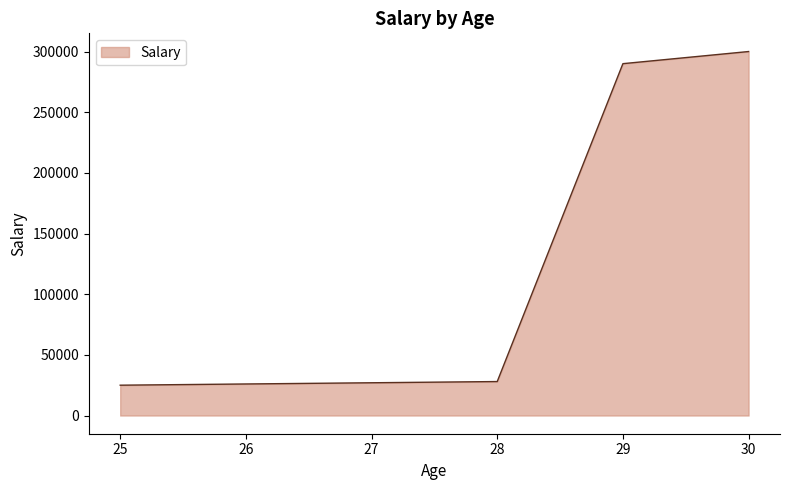

Is it true that the value at 26 is 26000?

True